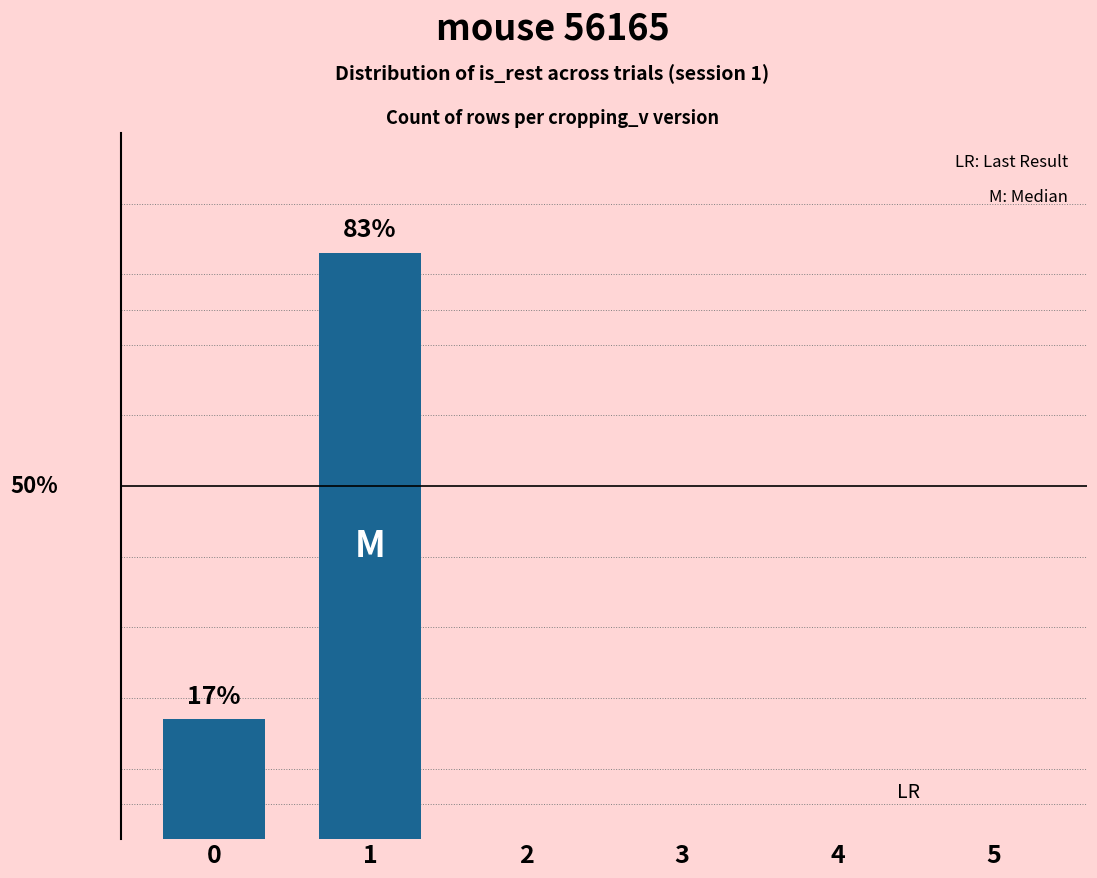

Are the bars horizontal?

No